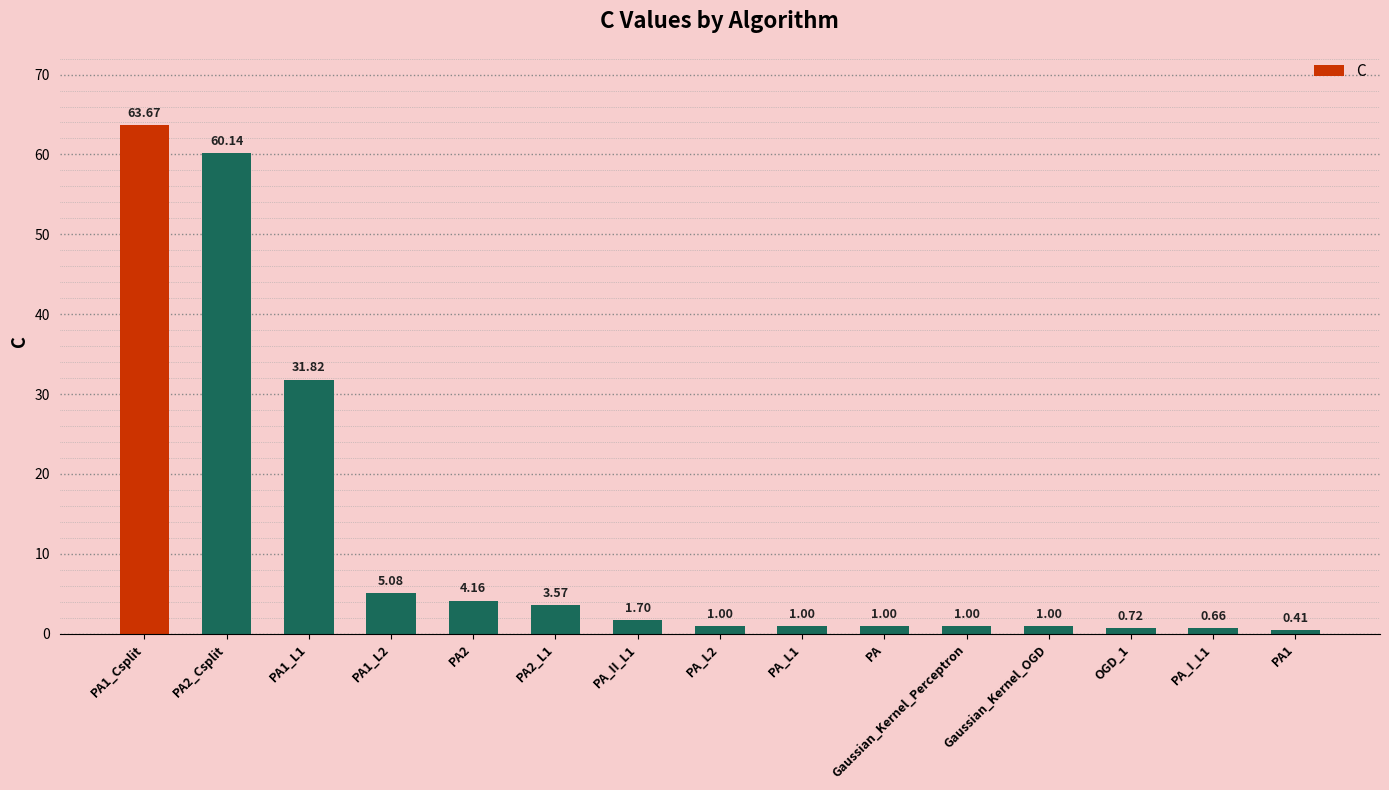

Count the number of data series in this chart.

1